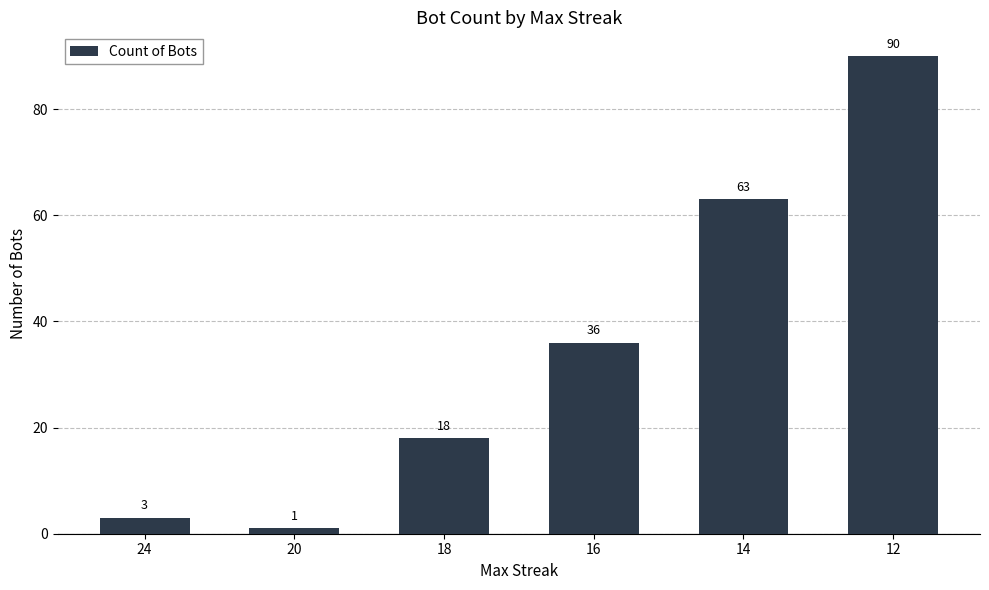

List the labels in order of value, largest first.

12, 14, 16, 18, 24, 20